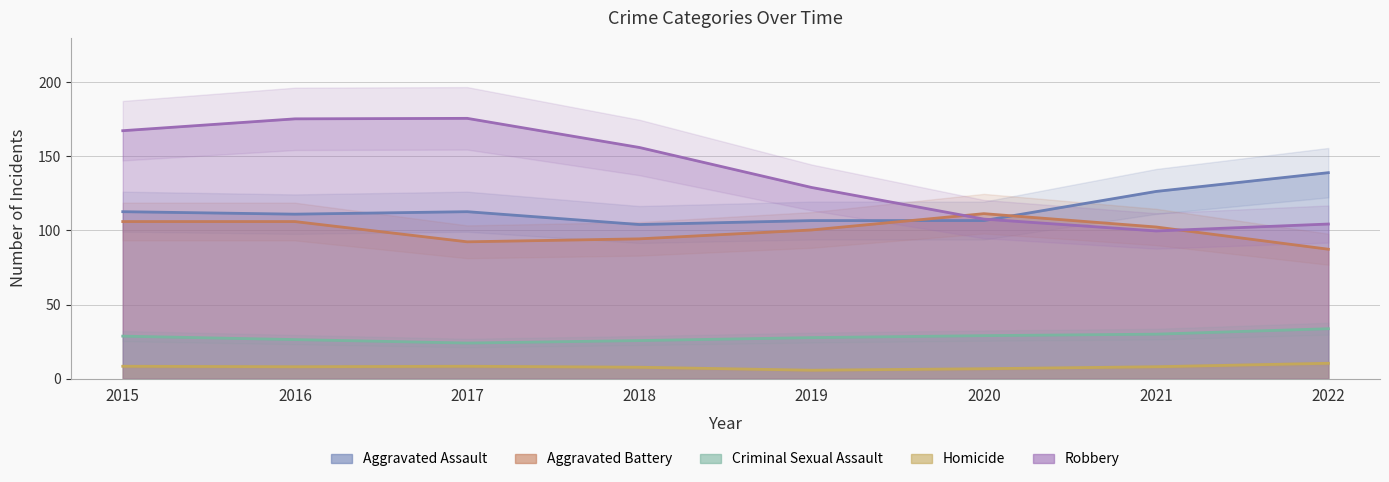

How many lines are shown in the chart?

5